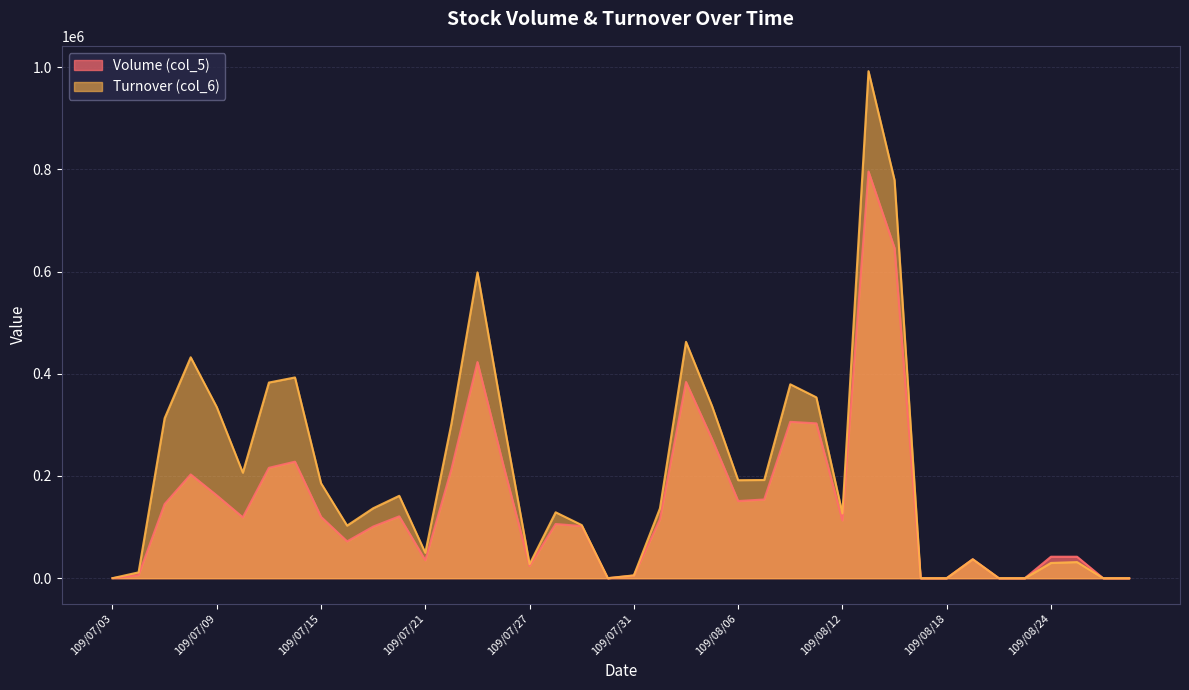

Which category has the lowest value in the Turnover (col_6) series?

109/07/03